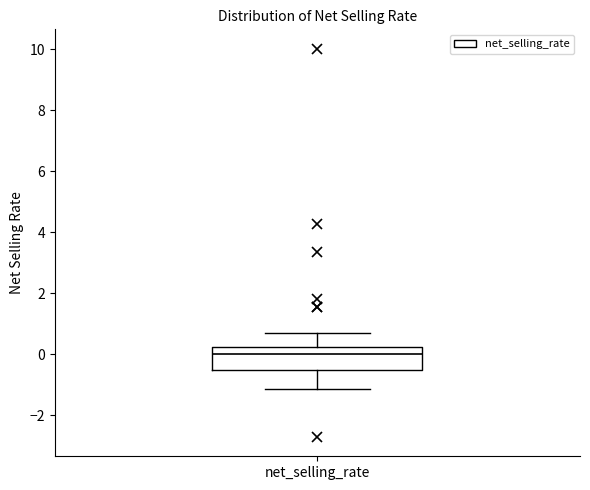

Read this box plot against the y-axis: the position of the median line, the range covered by the box, and the ends of both whiskers. The values are not printed on the chart, so give them approximately, as read against the axis.

median 0.0, box -0.6 to 0.2, whiskers -1.2 to 0.6